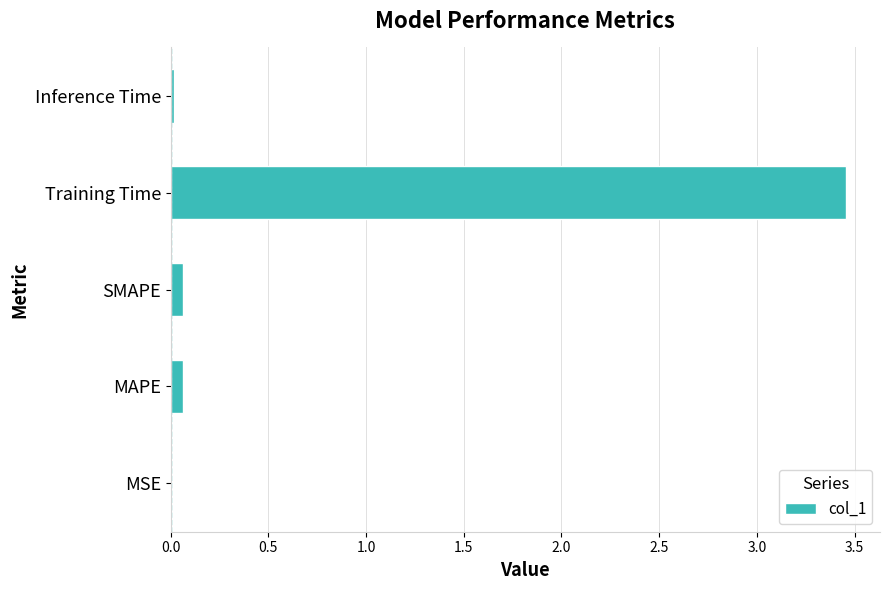

Are the bars grouped side by side (vs. stacked)?

No